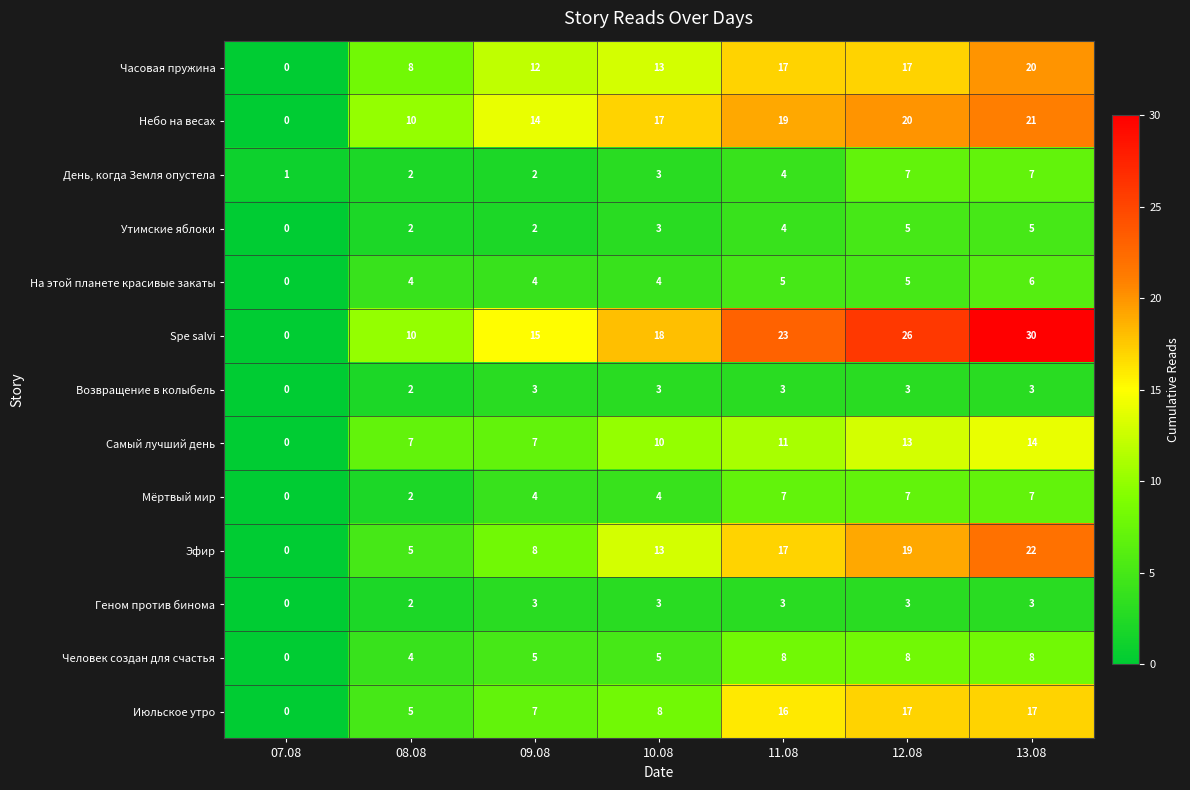

Is it true that Геном против бинома equals 3 at 12.08?

True